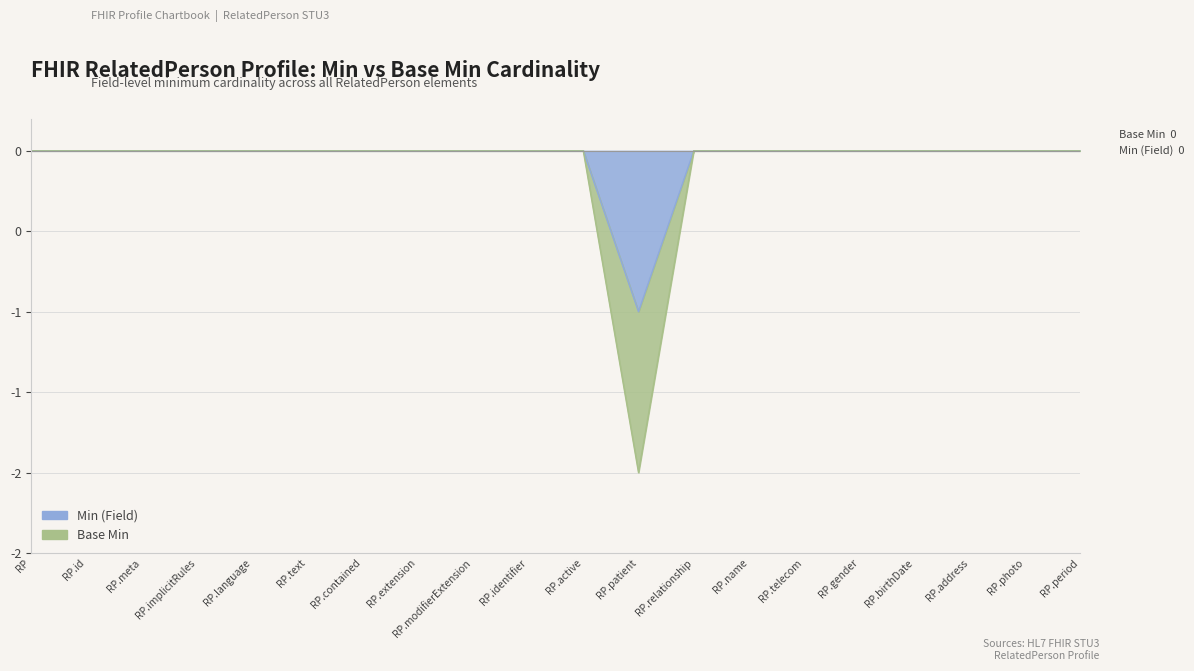

What position from the left is RP.contained?

7